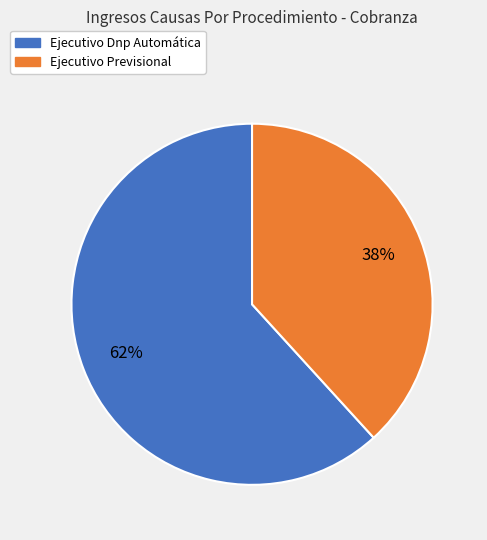

To the nearest percent, what is the combined percentage of Ejecutivo Previsional and Ejecutivo Dnp Automática?

100%